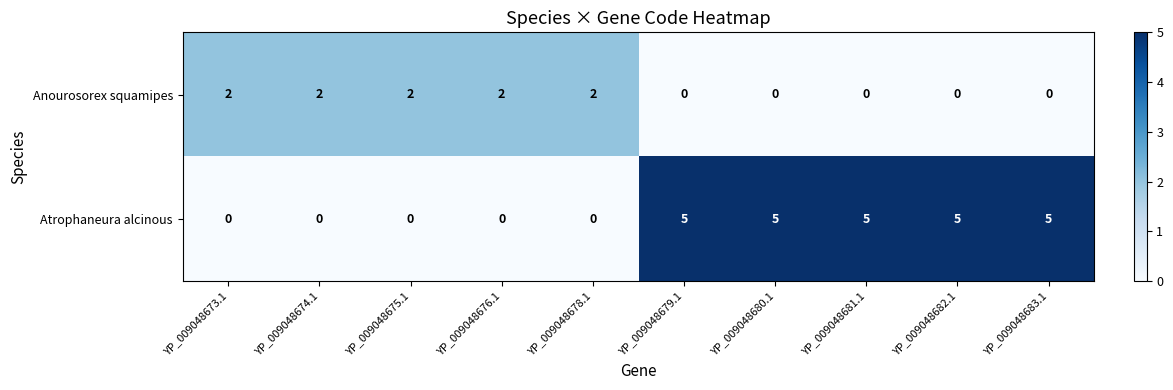

The Anourosorex squamipes series shows 1 at YP_009048674.1. True or false?

False